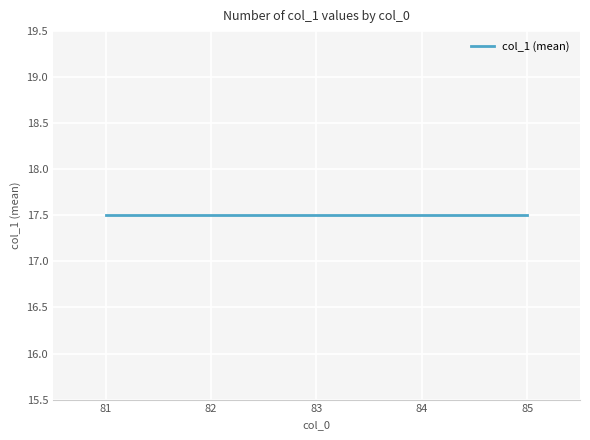

At which category does the data reach its first local peak?

81